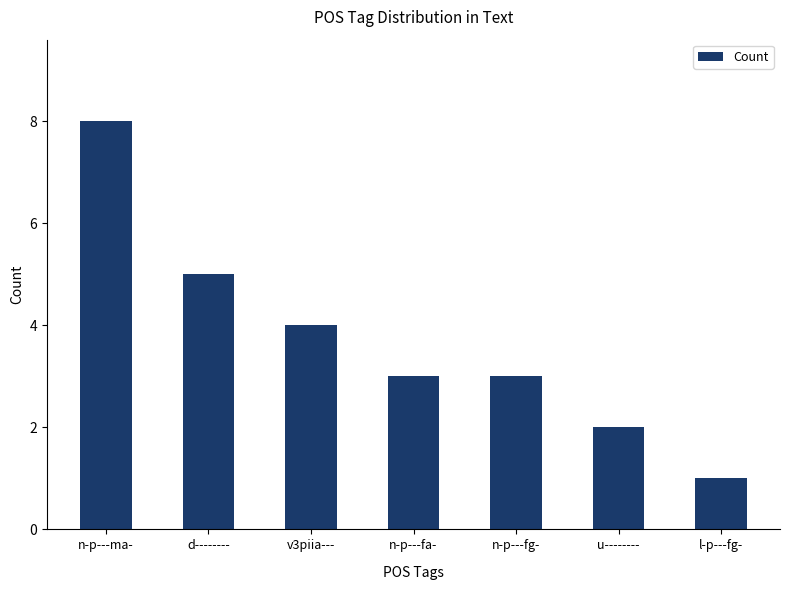

Reading left to right, list all the values displayed in this chart.

n-p---ma-=8	d--------=5	v3piia---=4	n-p---fa-=3	n-p---fg-=3	u--------=2	l-p---fg-=1